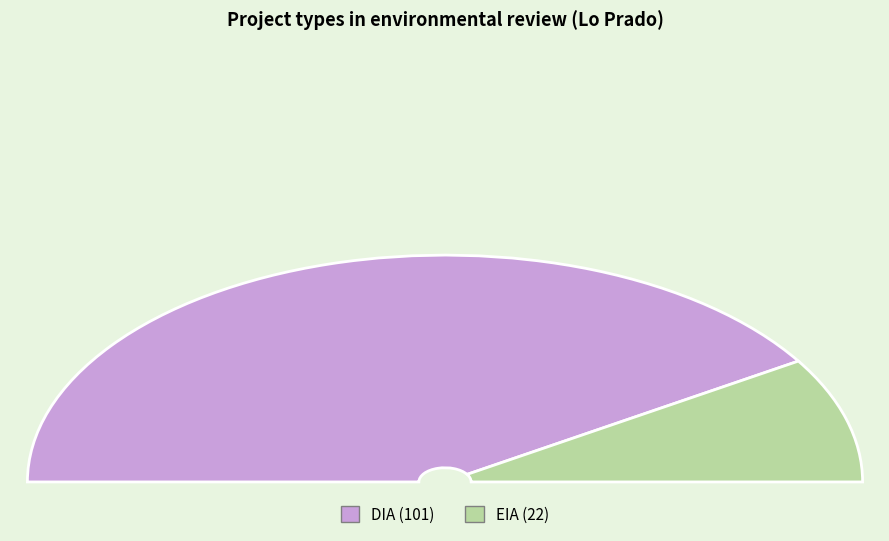

Is the sum of EIA and DIA greater than half?

Yes